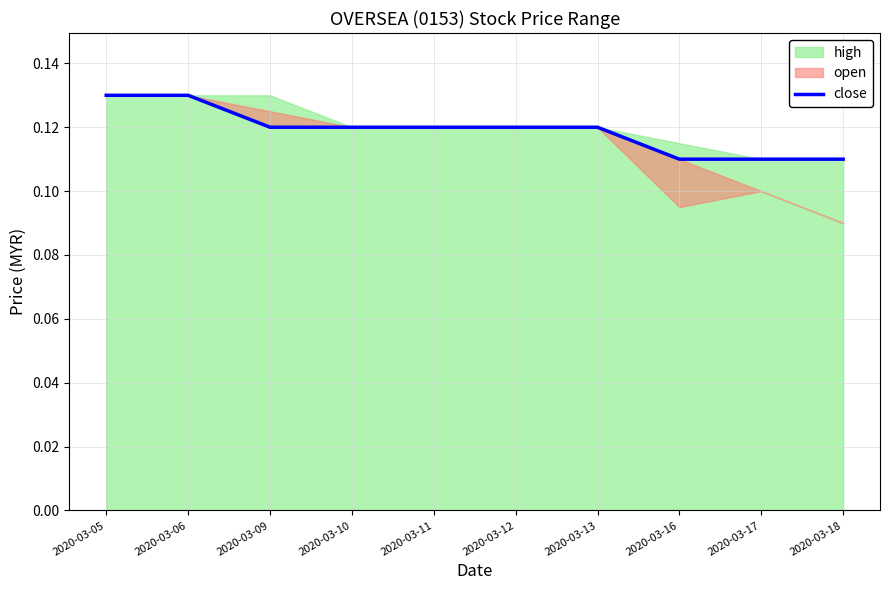

List the labels in order of value, largest first.

2020-03-05, 2020-03-06, 2020-03-09, 2020-03-10, 2020-03-11, 2020-03-12, 2020-03-13, 2020-03-16, 2020-03-17, 2020-03-18